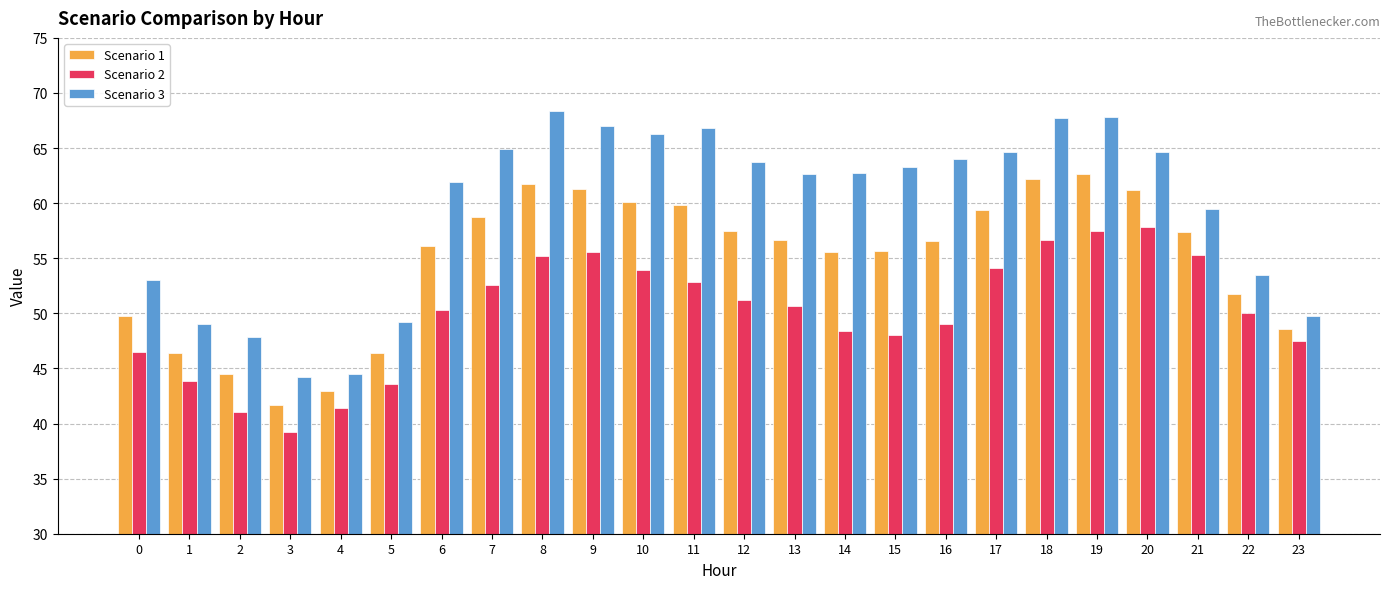

What is the value of the Scenario 3 bar at the 7th from the left?

61.9